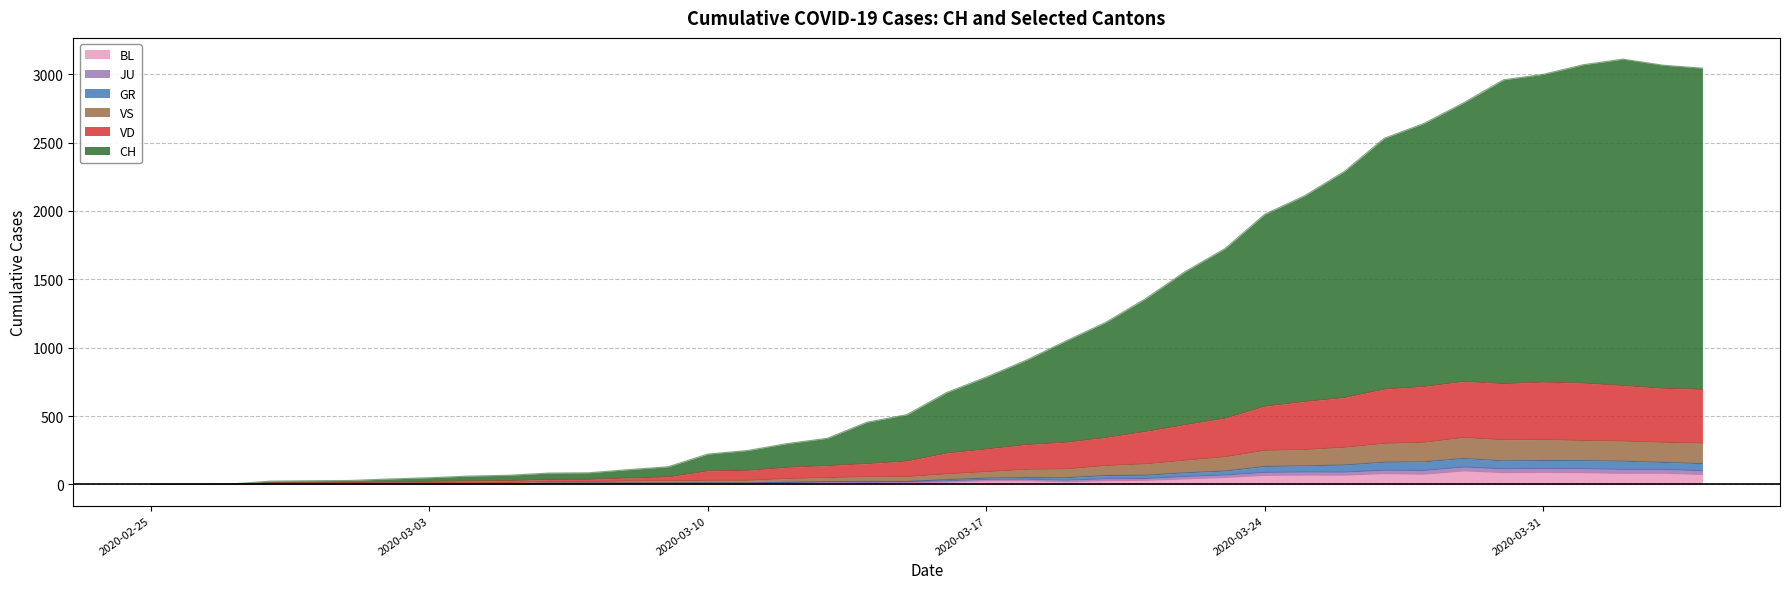

In VD, how many points are lower than both neighbors (excluding endpoints)?

6